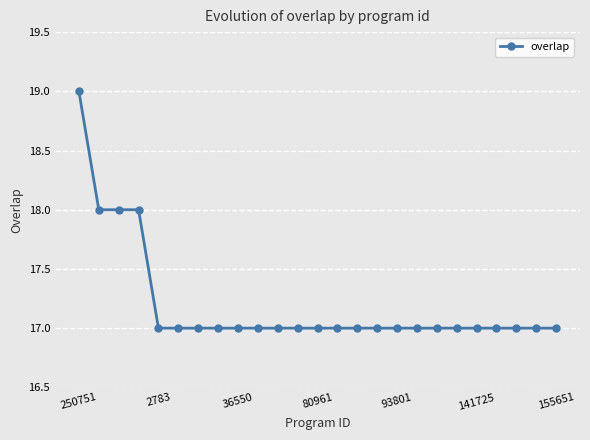

What is the smallest value displayed?

17